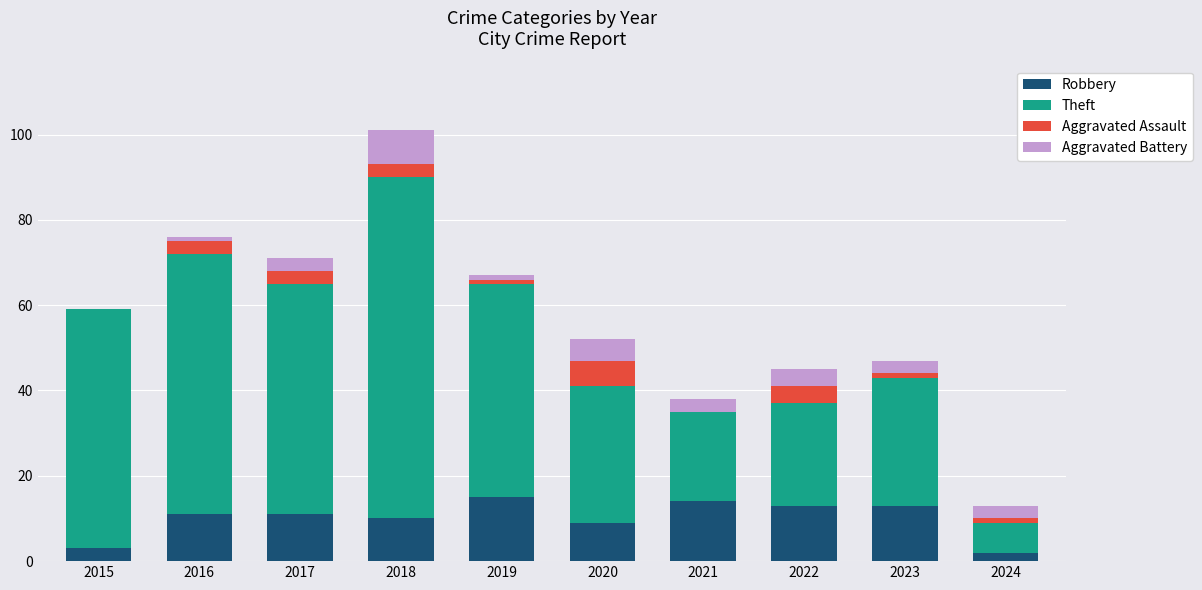

At which category is the sum across all series the highest?

2018